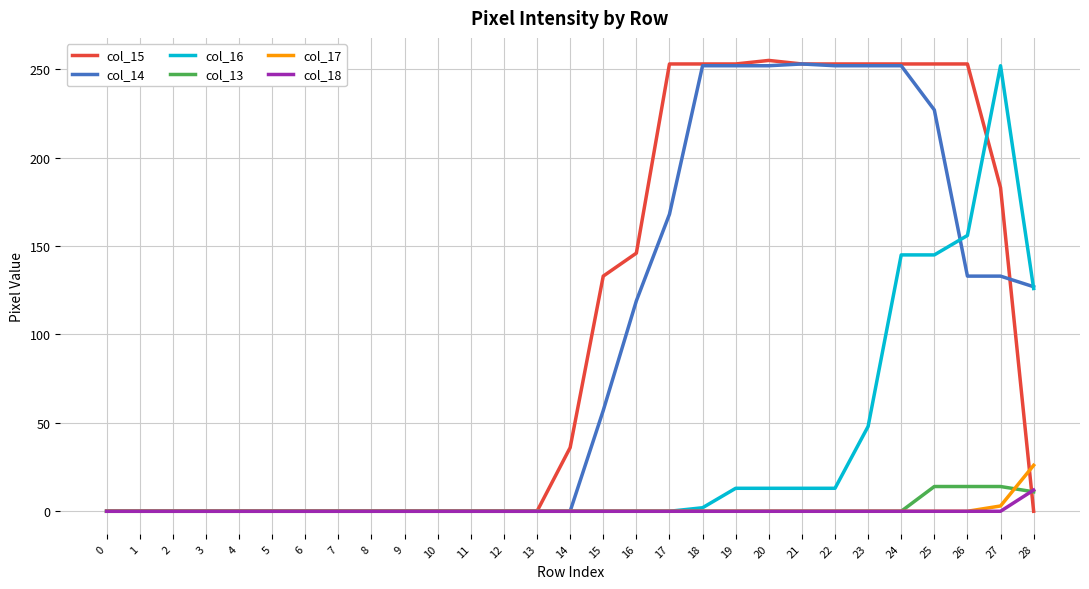

What is the difference between the maximum and minimum values in the col_14 series?

253